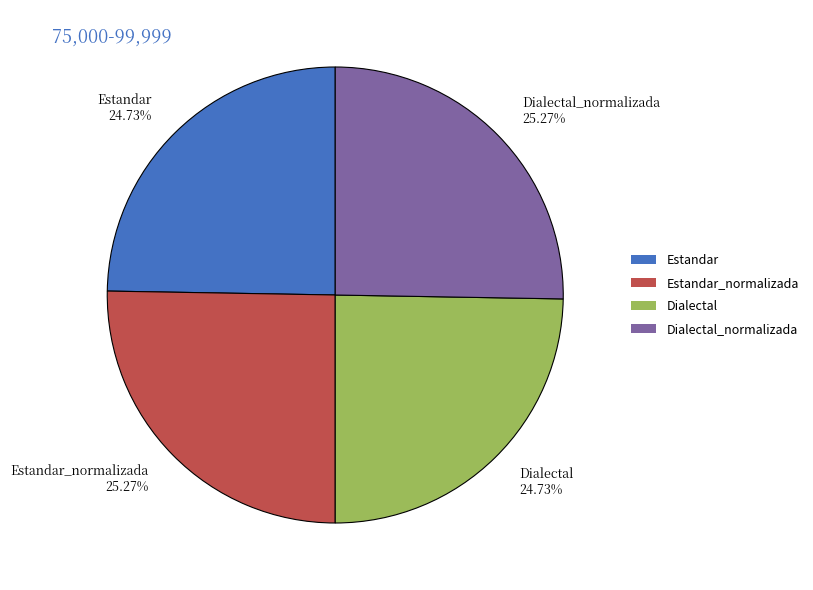

Which has a higher value, Estandar 24.73% or Dialectal_normalizada 25.27%?

Dialectal_normalizada 25.27%